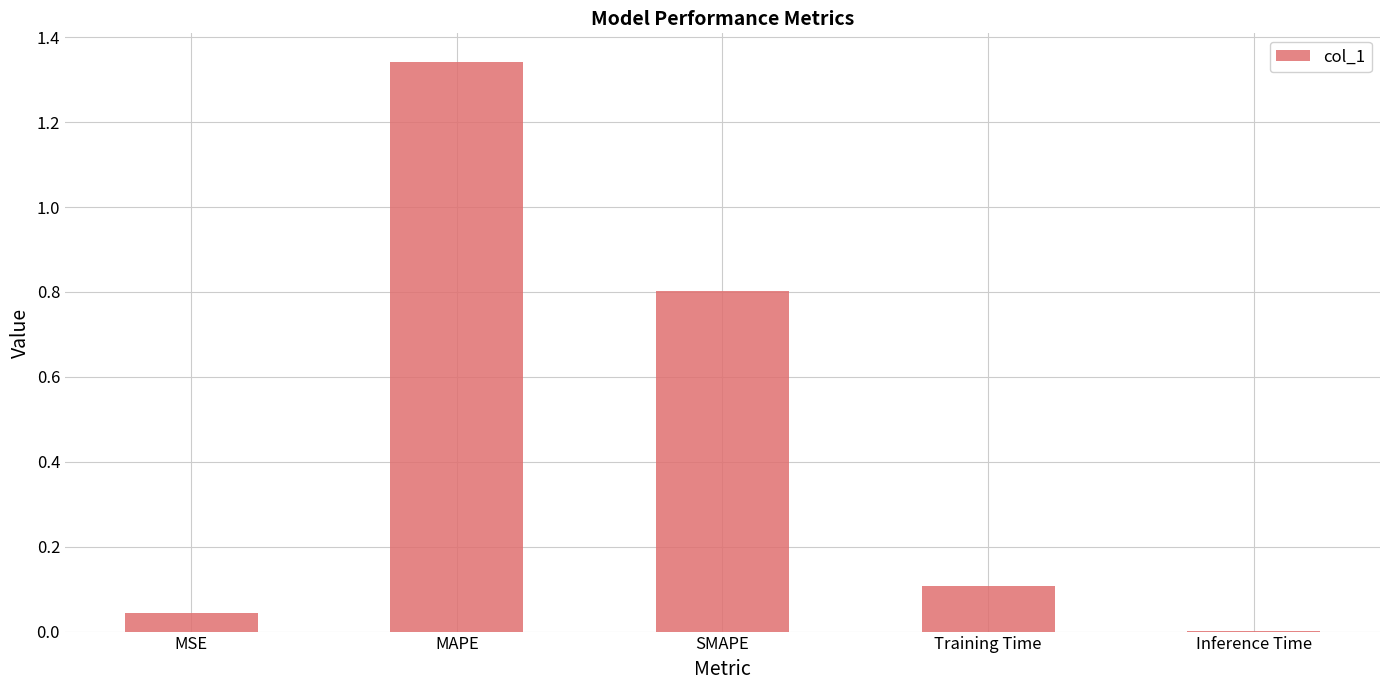

What is the change in value from SMAPE to Training Time?

-0.7